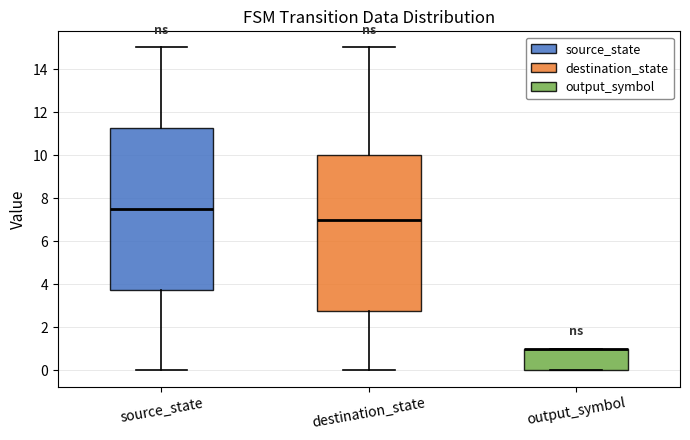

Reading left to right, read every box against the y-axis: the position of its median line, the range the box covers, and the ends of its whiskers. The values are not printed on the chart, so give them approximately, as read against the axis.

source_state: median 7.6, box 3.8 to 11.2, whiskers 0.0 to 15.0
destination_state: median 7.0, box 2.8 to 10.0, whiskers 0.0 to 15.0
output_symbol: median 1.0 (drawn on the box's upper edge), box 0.0 to 1.0, whiskers 0.0 to 1.0